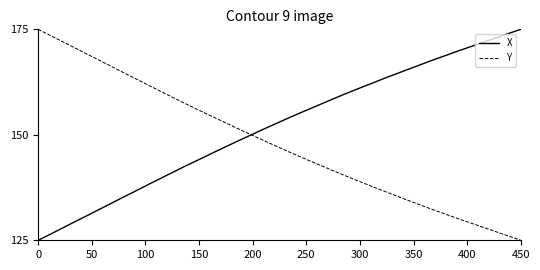

What is the maximum value for X?

175.0